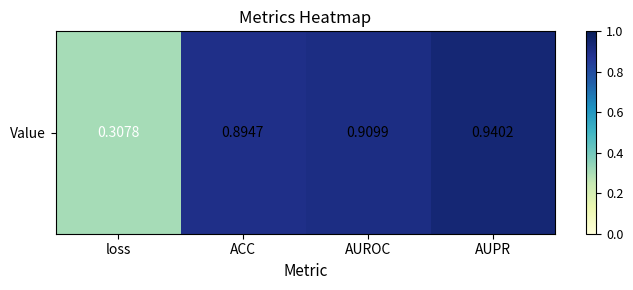

What is the smallest value displayed?

0.3